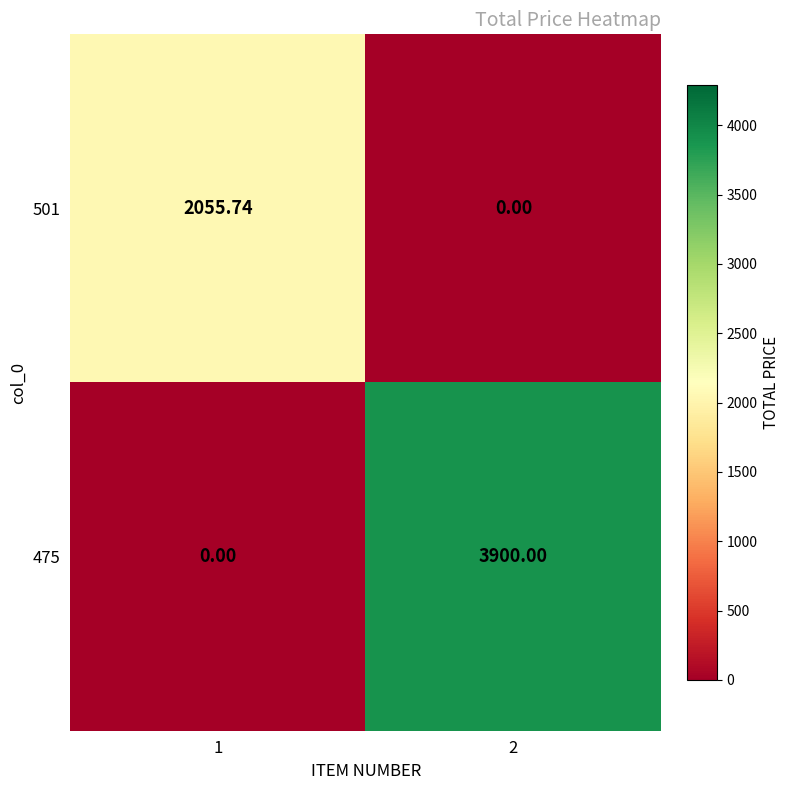

Is the value of 501 at 1 greater than the value of 475 at 1?

Yes